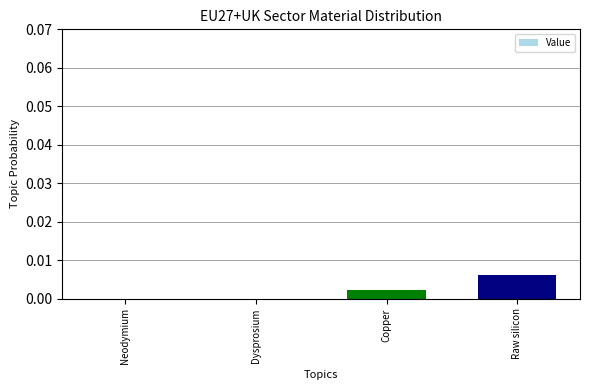

The value at Neodymium is 0.0. True or false?

True